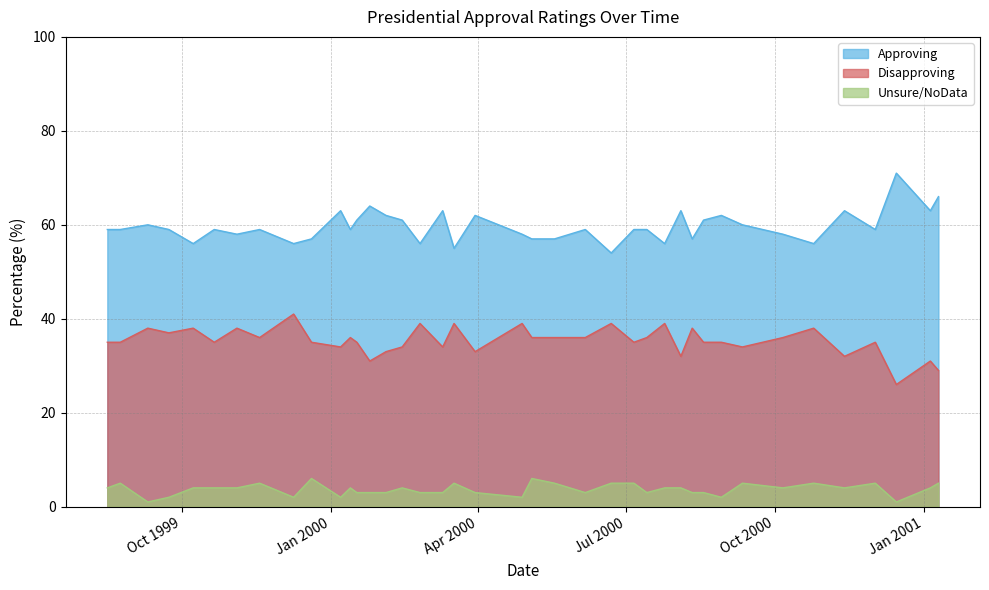

What are all the series names shown in the legend?

Approving, Disapproving, Unsure/NoData